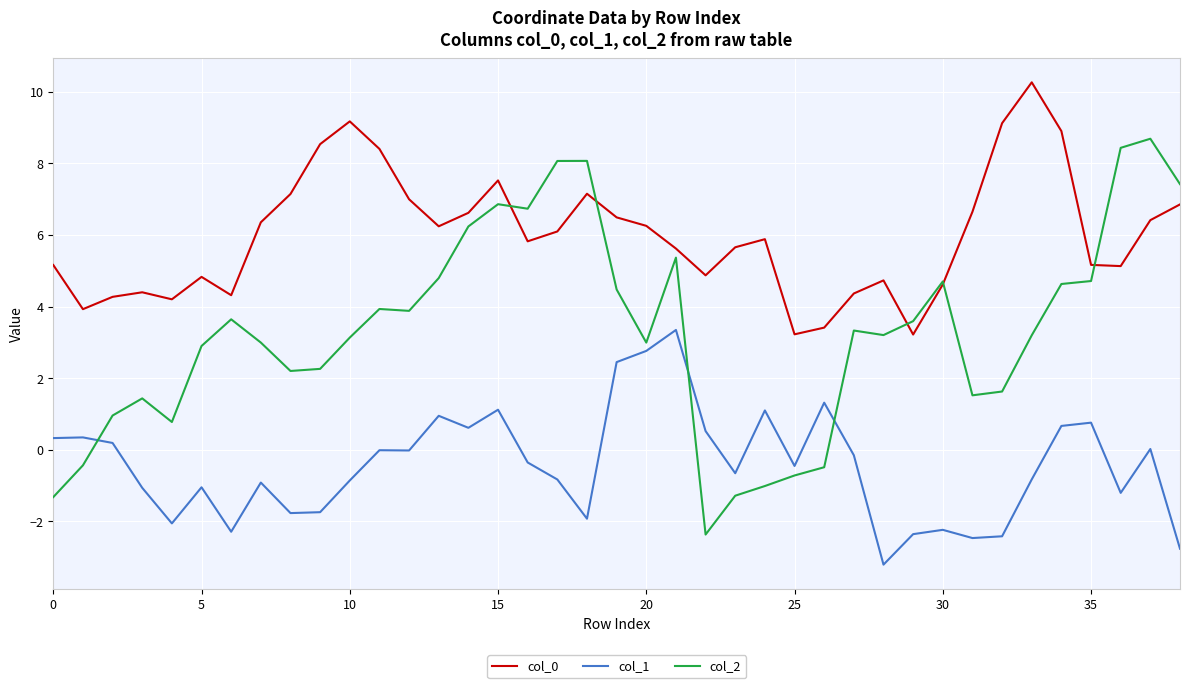

What is the difference between the maximum and minimum values in the col_2 series?

11.1